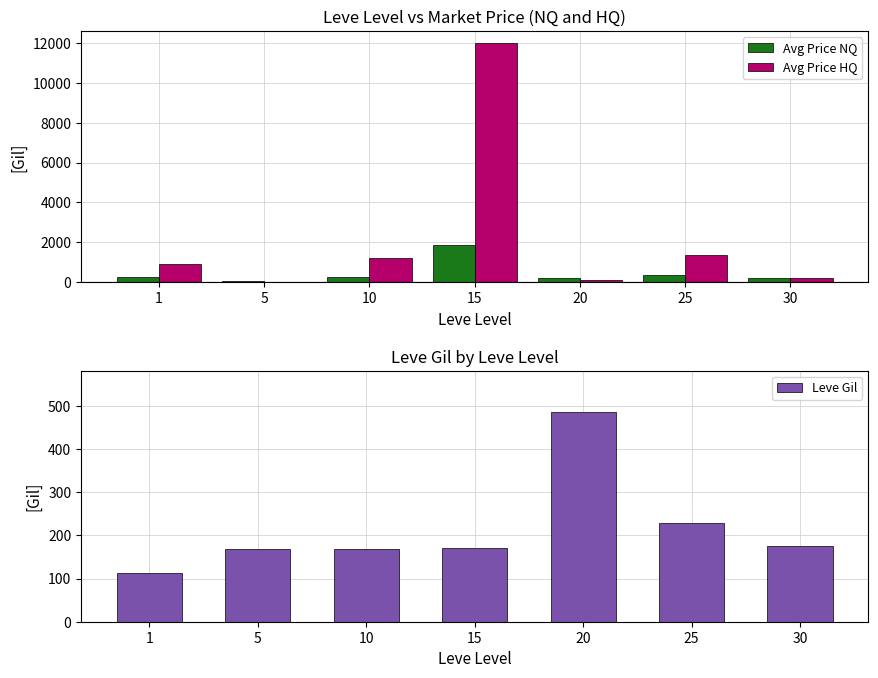

How many series are shown in this chart?

3